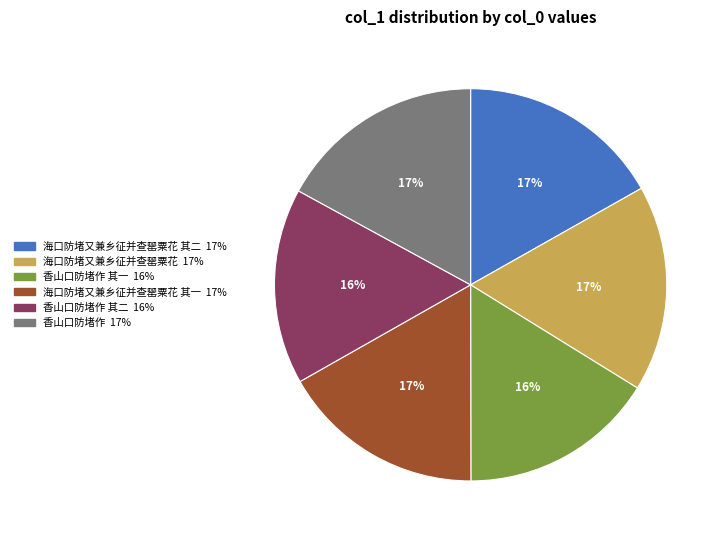

Is there any slice that represents more than half of the pie?

No